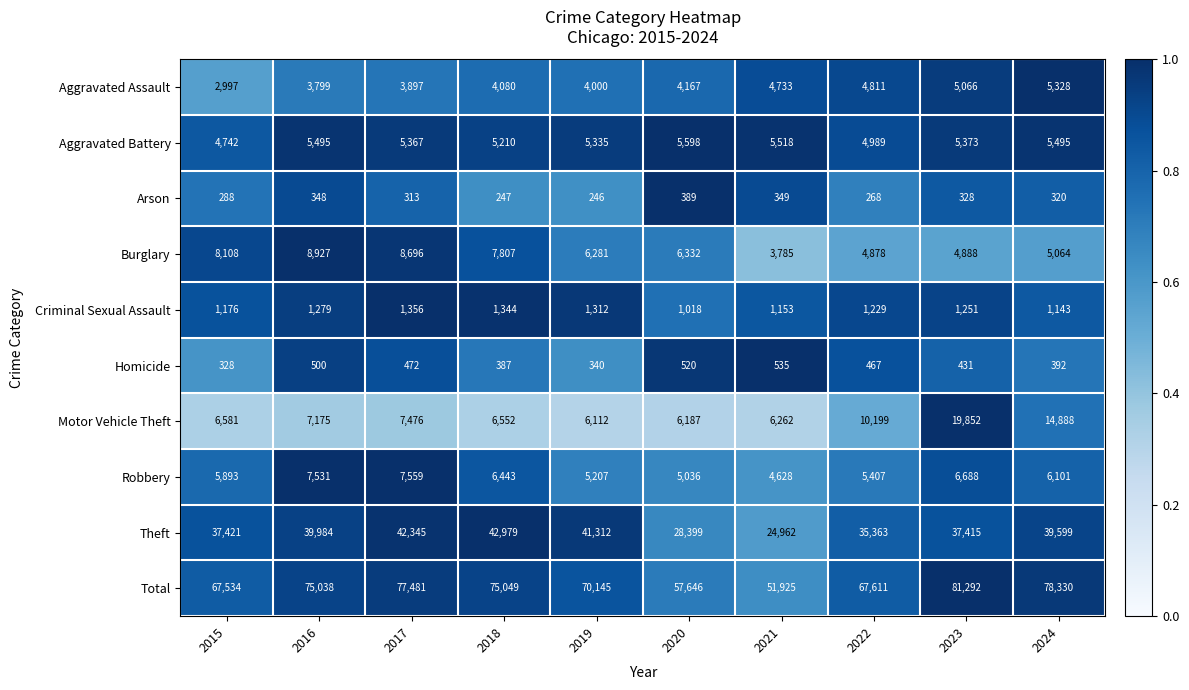

What is the difference between the maximum and second lowest values in the Robbery series?

2523